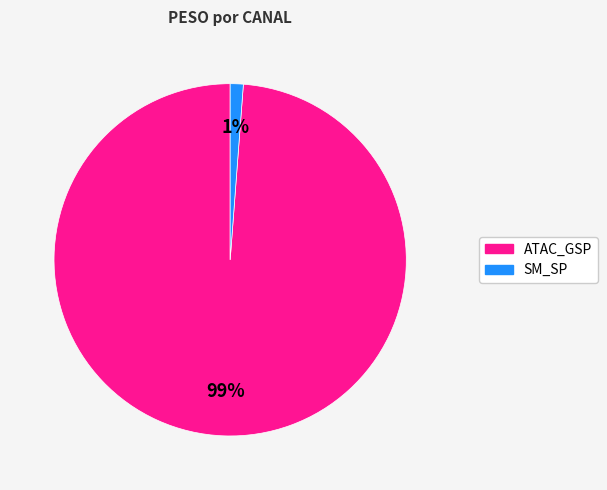

To the nearest percent, what portion does SM_SP represent?

1%